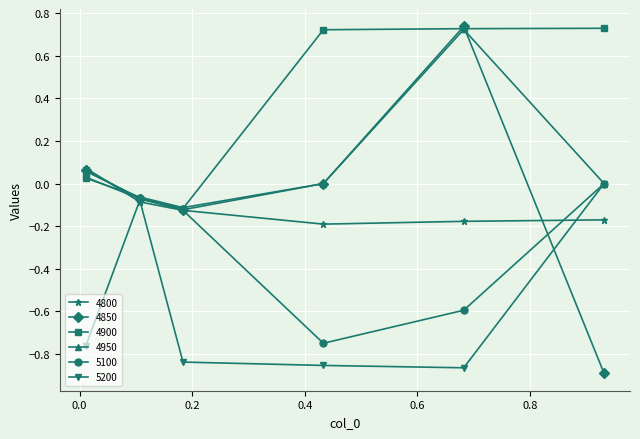

Which series has the largest range (max minus min)?

4850